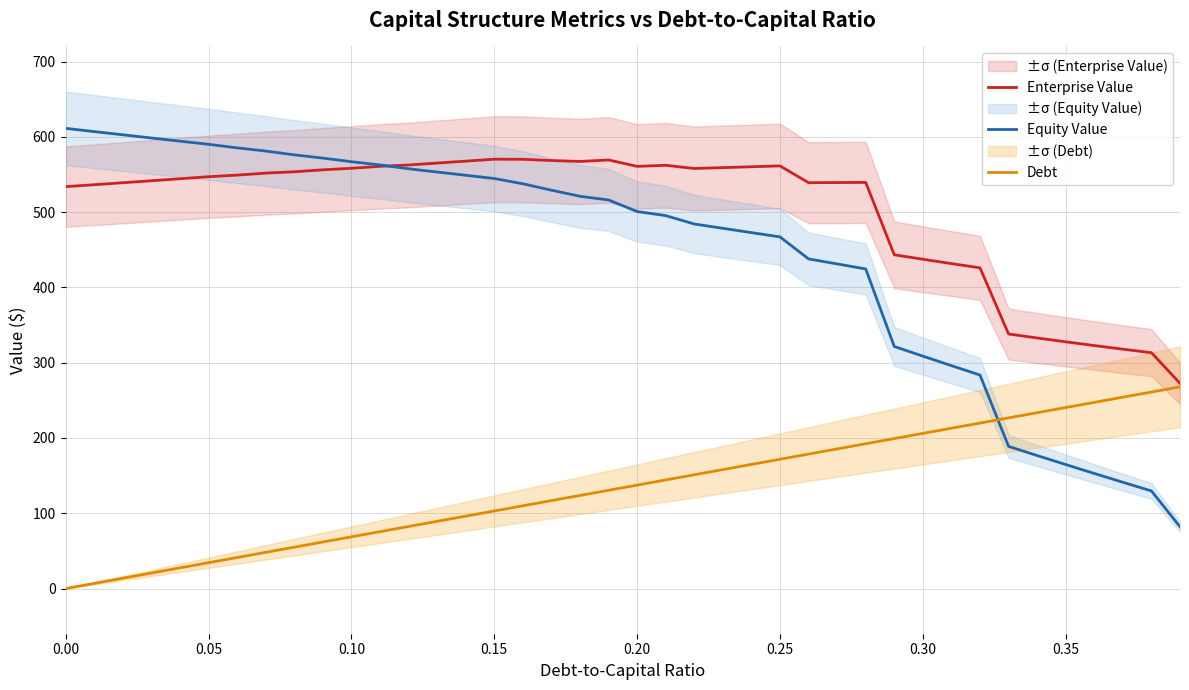

Reading left to right, what are all the values shown in this chart?

Enterprise Value: 533.8	536.4	539.0	541.6	544.3	547.0	549.1	551.8	553.6	556.1	558.2	560.8	562.6	565.1	567.7	570.2	570.1	568.5	567.2	569.2	560.7	562.1	557.9	559.1	560.2	561.4	539.0	539.2	539.4	443.3	437.4	431.6	426.0	338.1	332.8	327.7	322.7	317.9	313.2	272.6
Equity Value: 611.2	606.9	602.6	598.4	594.2	590.0	585.3	581.1	576.0	571.7	566.9	562.6	557.5	553.2	548.9	544.6	537.6	529.1	521.0	516.1	500.7	495.3	484.2	478.5	472.7	467.0	437.8	431.2	424.5	321.5	308.7	296.0	283.6	188.8	176.7	164.7	152.8	141.2	129.6	82.1
Debt: 0.0	6.9	13.7	20.6	27.5	34.3	41.2	48.1	55.0	61.8	68.7	75.6	82.4	89.3	96.2	103.0	109.9	116.8	123.6	130.5	137.4	144.2	151.1	158.0	164.9	171.7	178.6	185.5	192.3	199.2	206.1	212.9	219.8	226.7	233.5	240.4	247.3	254.2	261.0	267.9